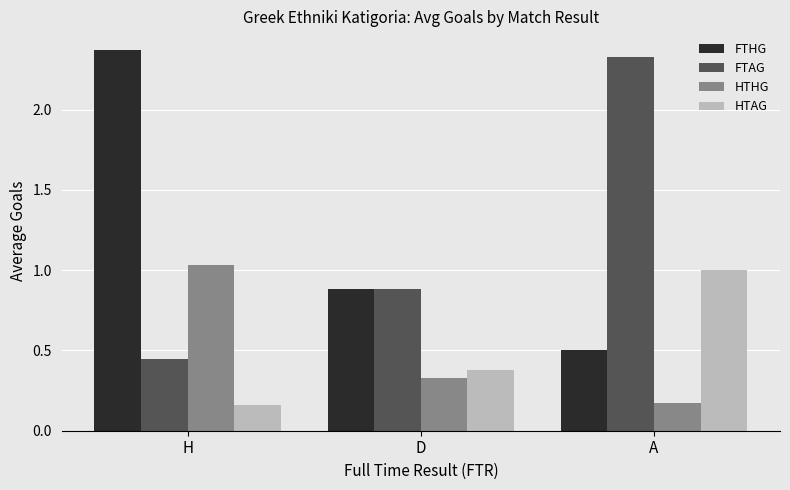

What is the sum of the FTAG values at A and D?

3.2